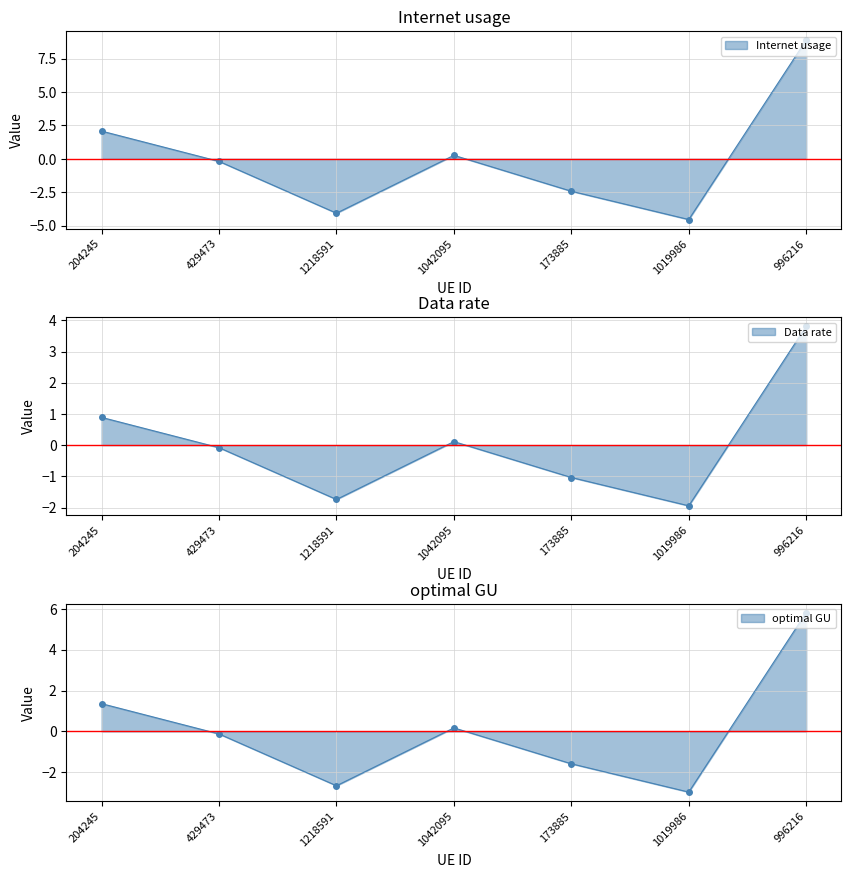

Which has a higher value, 173885 or 429473?

429473